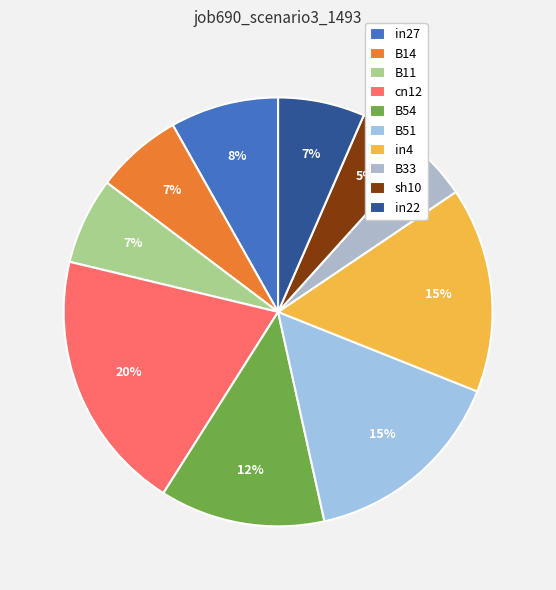

Which slice is the largest?

cn12